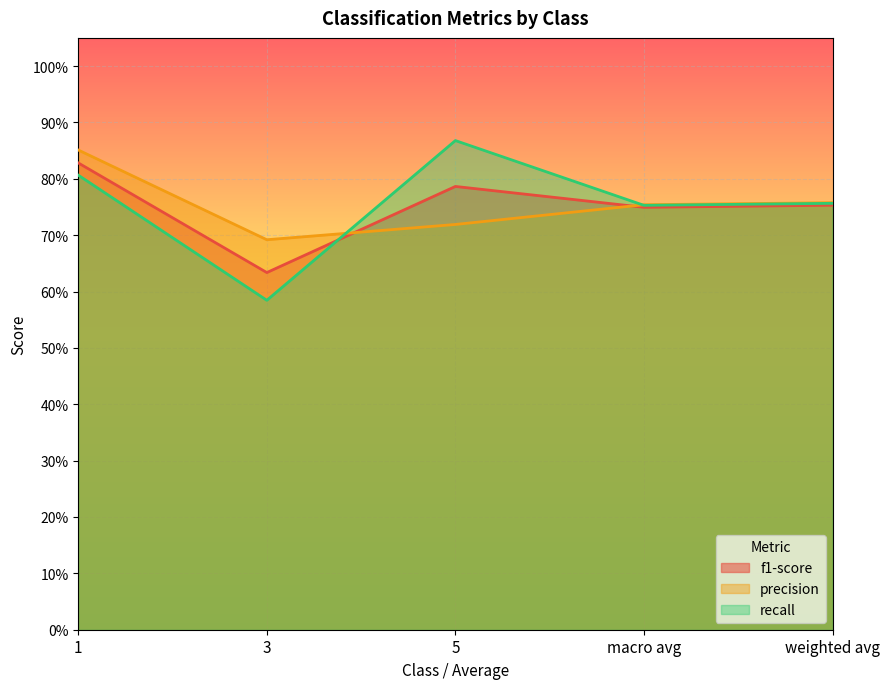

The value of recall at 1 is 1.1. True or false?

False